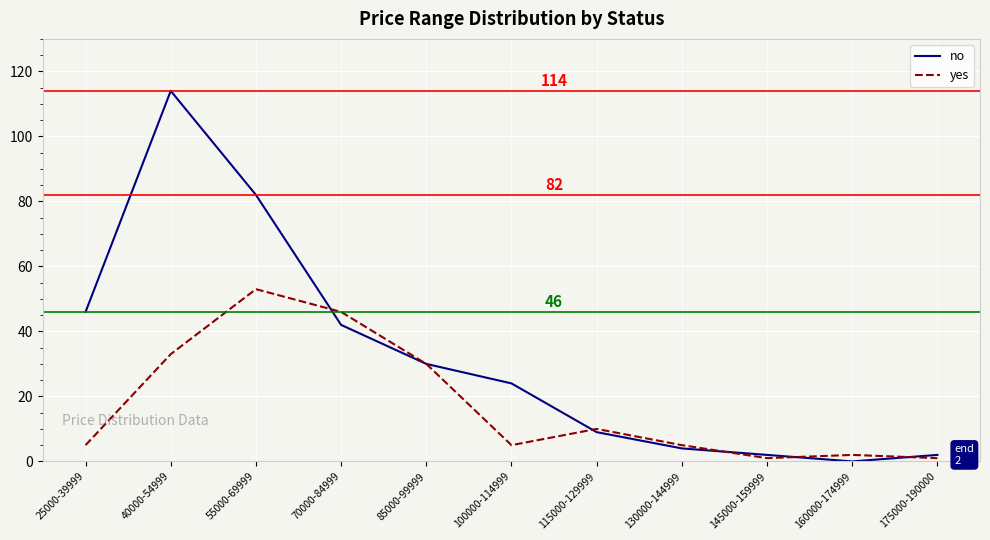

Count the number of data series in this chart.

2